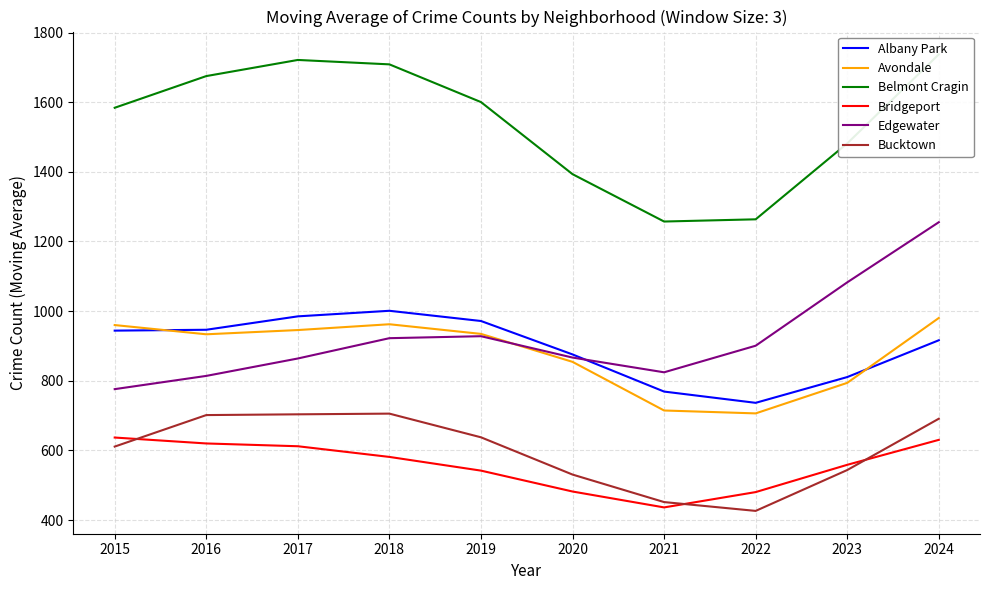

Which series has the largest total across all categories?

Belmont Cragin